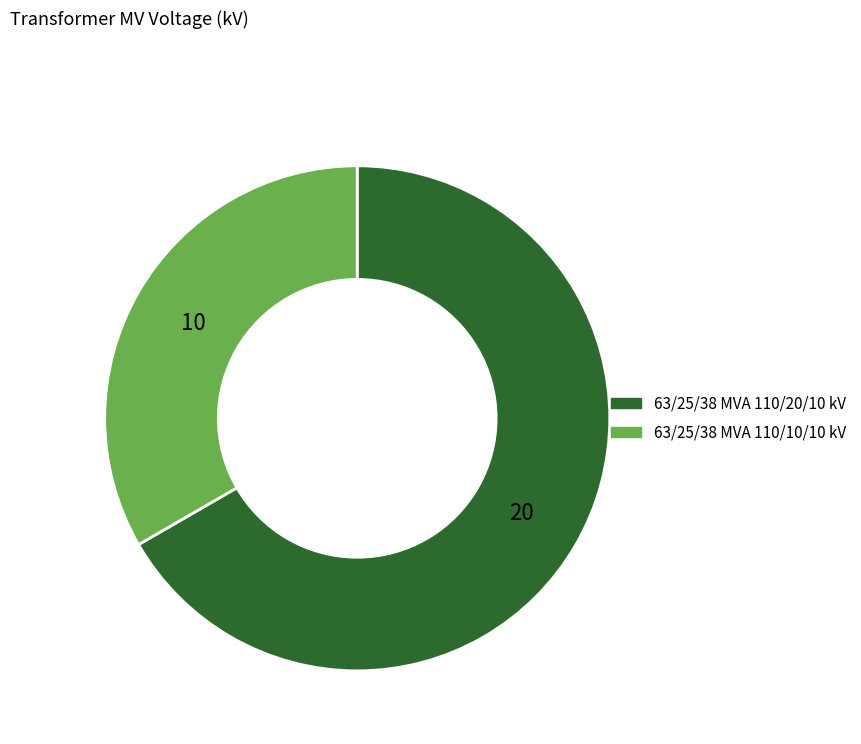

Rank the categories by value from lowest to highest.

63/25/38 MVA 110/10/10 kV, 63/25/38 MVA 110/20/10 kV